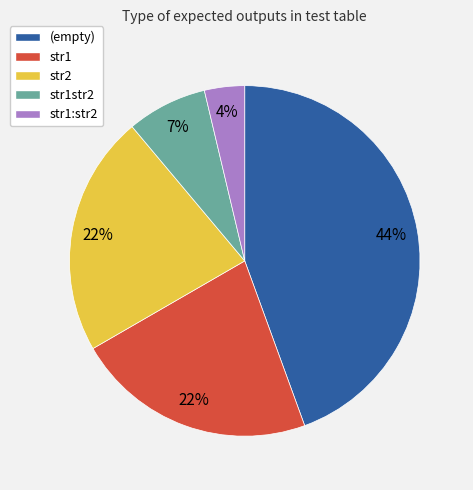

The str1 slice represents 16% of the pie. True or false?

False